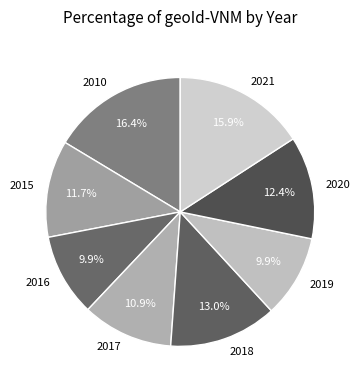

Which slice is the largest?

2010